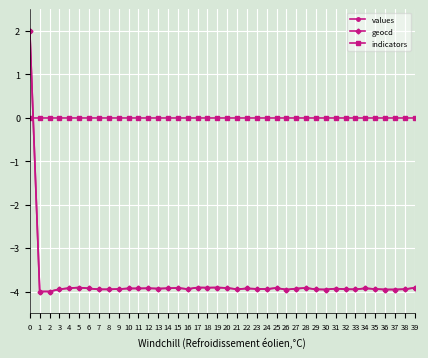

How many values in geocd are above zero?

1